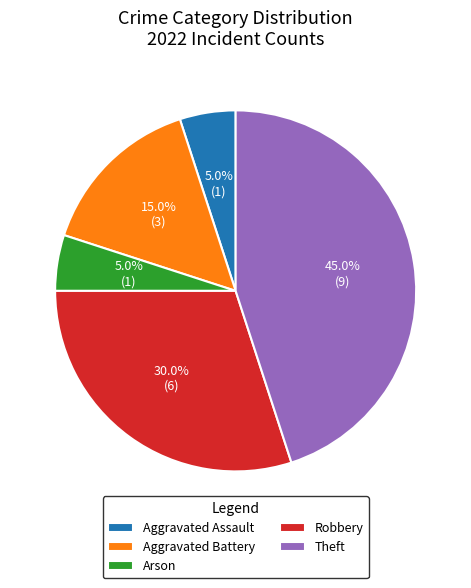

Do Aggravated Battery and Robbery together represent more than half of the pie?

No